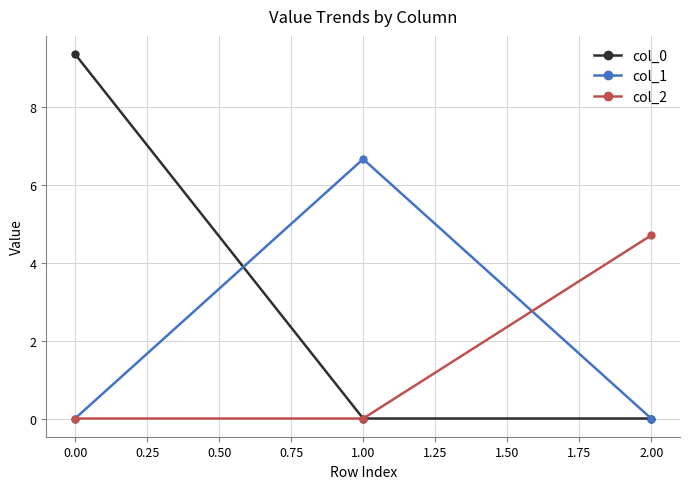

What is the greatest value displayed?

9.3